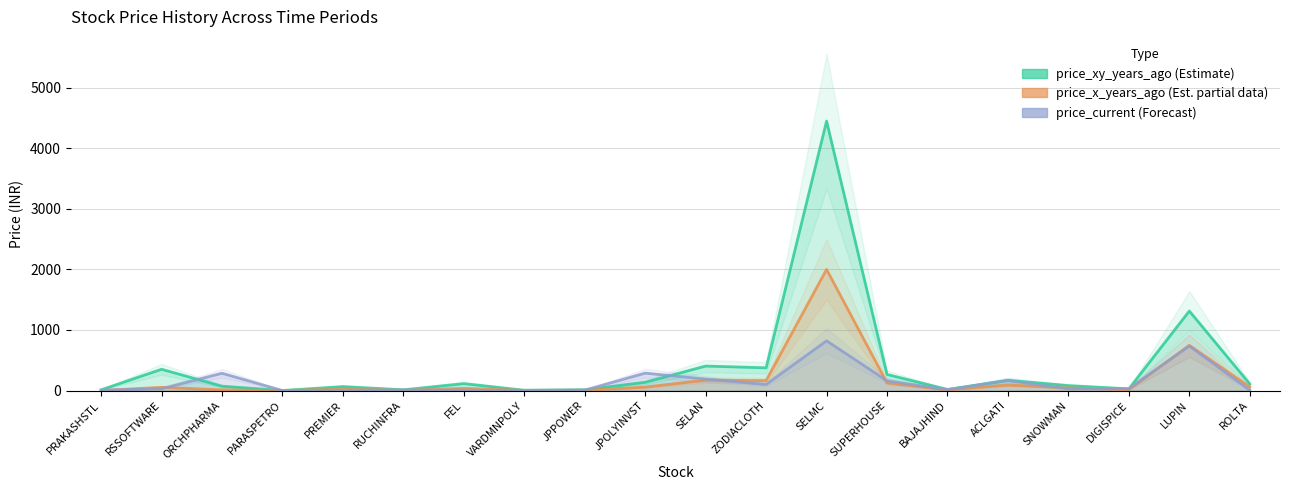

What position from the left is ORCHPHARMA?

3